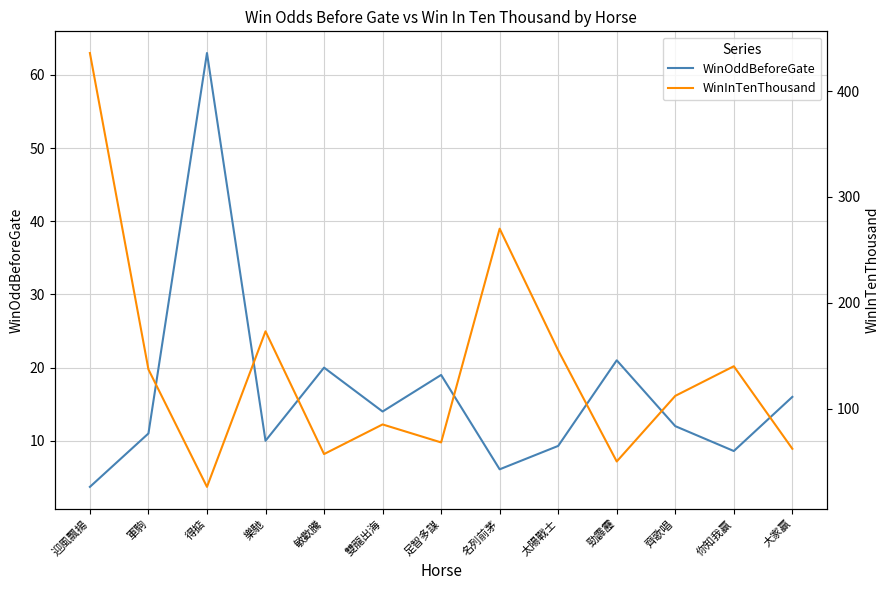

What is the difference between the maximum and minimum values in the WinOddBeforeGate series?

59.3